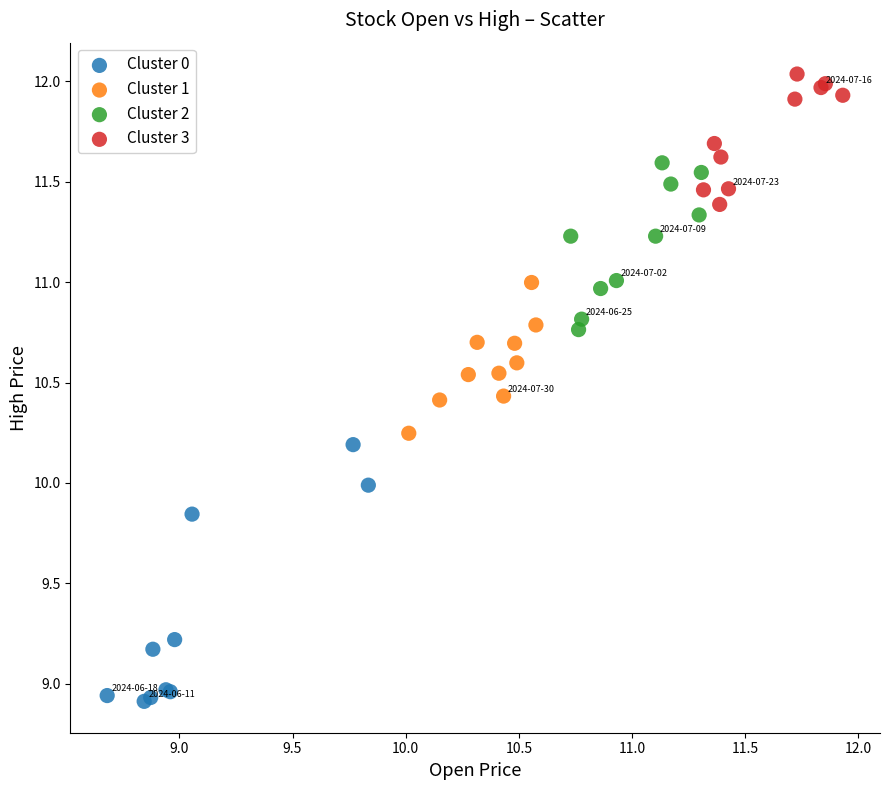

Which series contains the lowest Y value?

Cluster 0